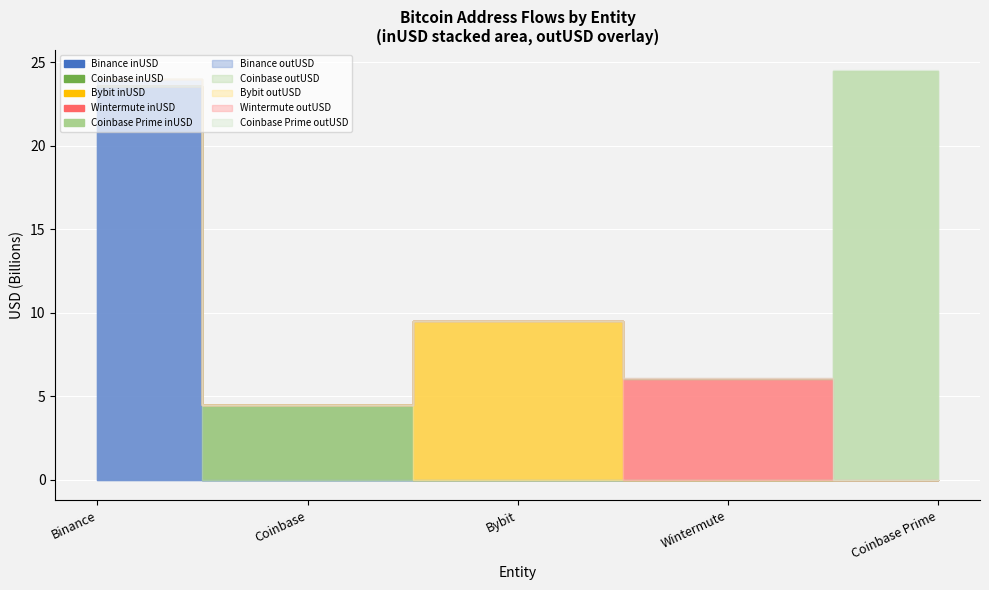

What is the label of the 5th point from the right?

Binance